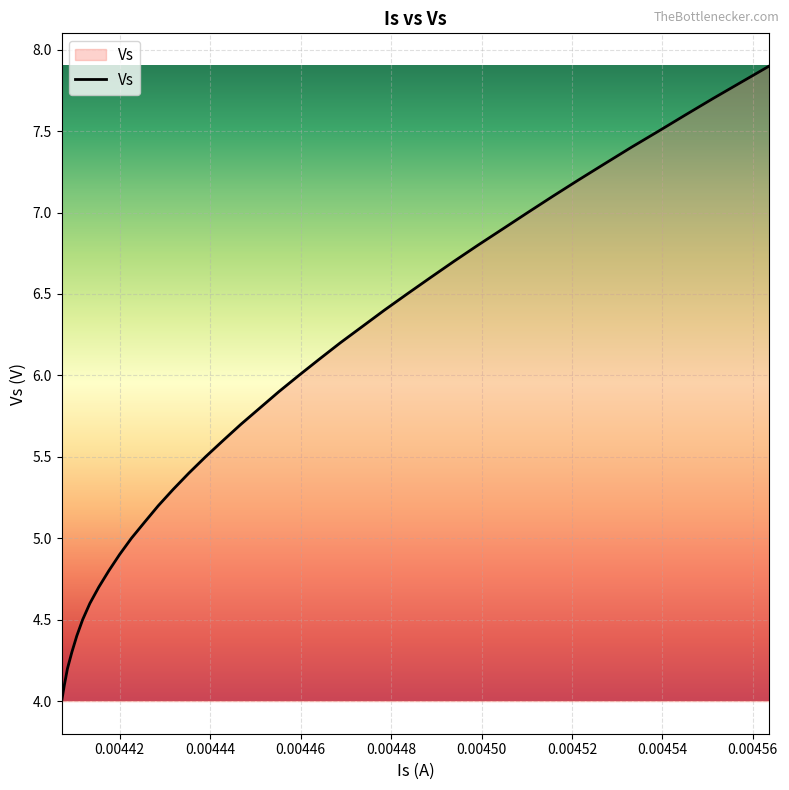

What is the greatest value displayed?

7.9